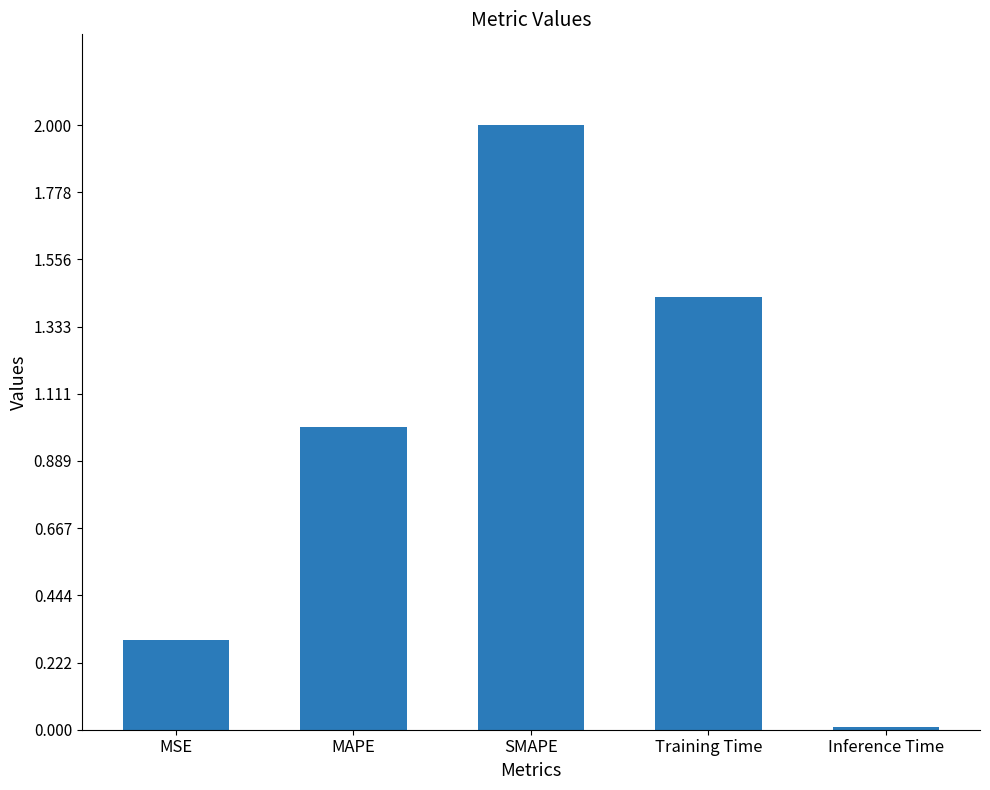

What is the ratio of the value at MAPE to the value at Training Time?

0.7